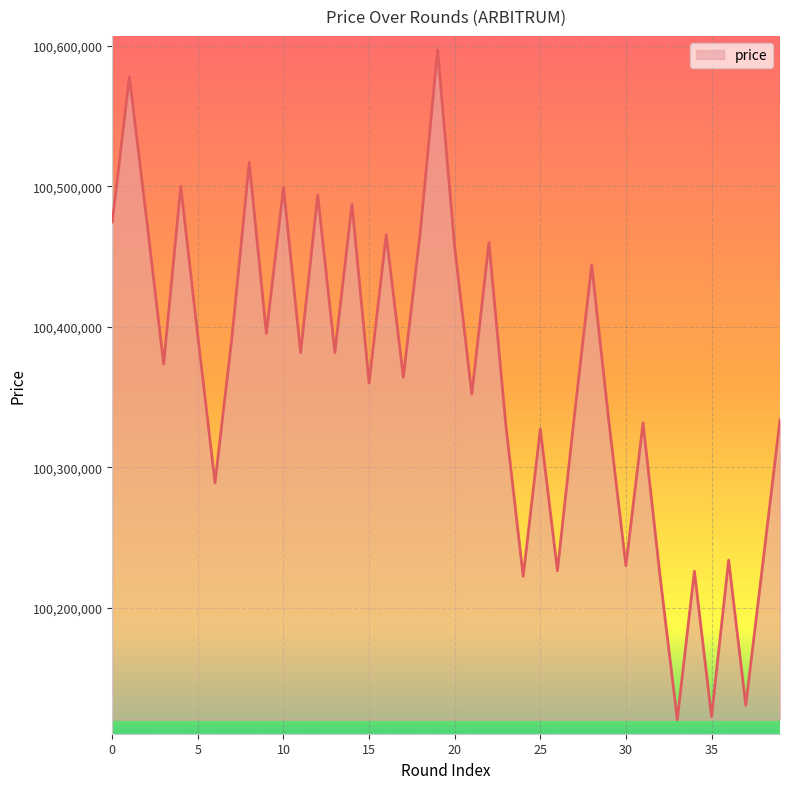

Does the chart have visible grid lines?

Yes